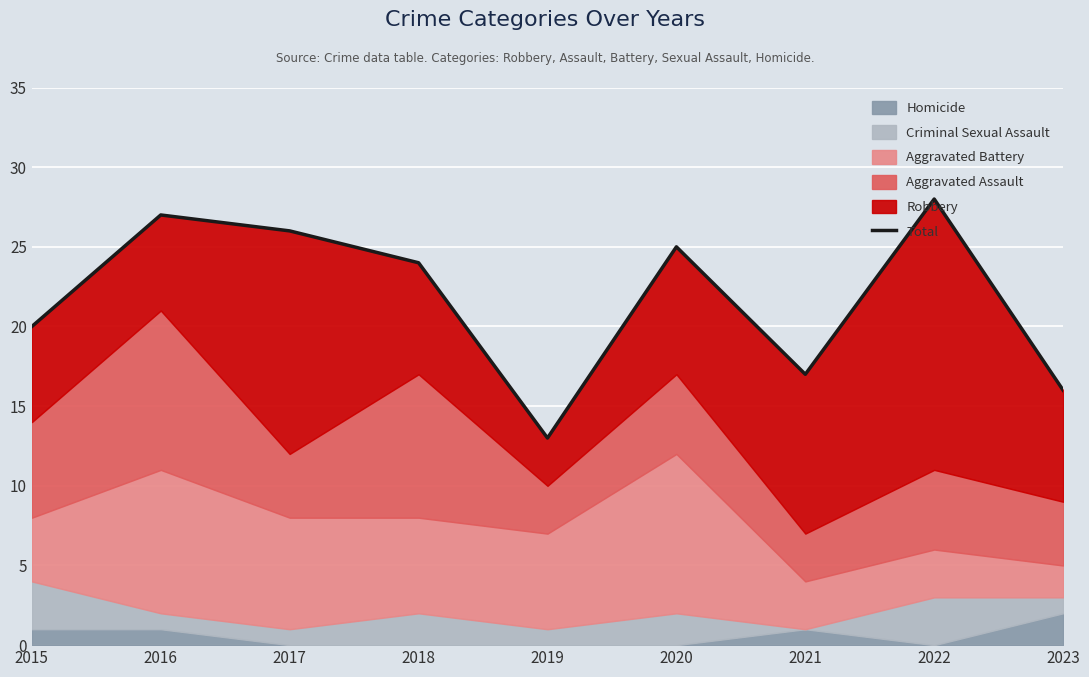

The chart shows a value of 27 at 2016. True or false?

True